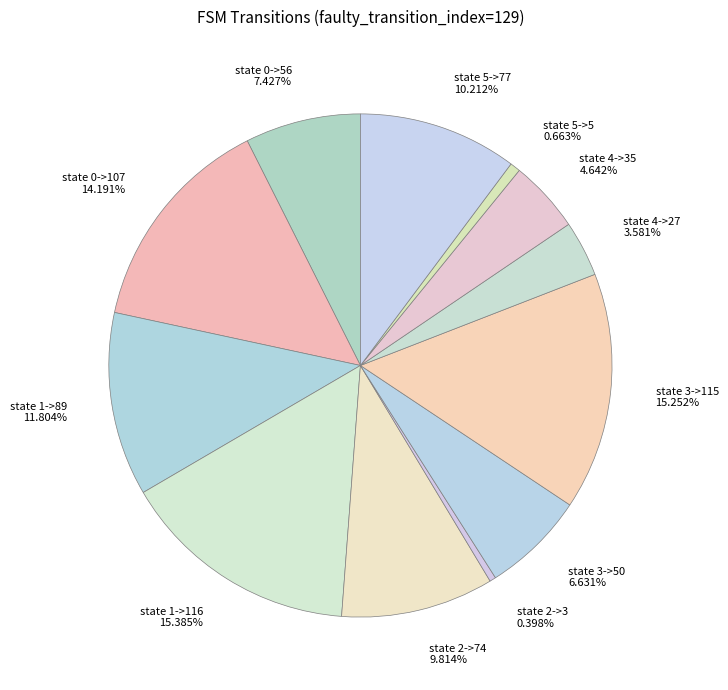

Is it true that state 4->27 is 4% of the pie?

True